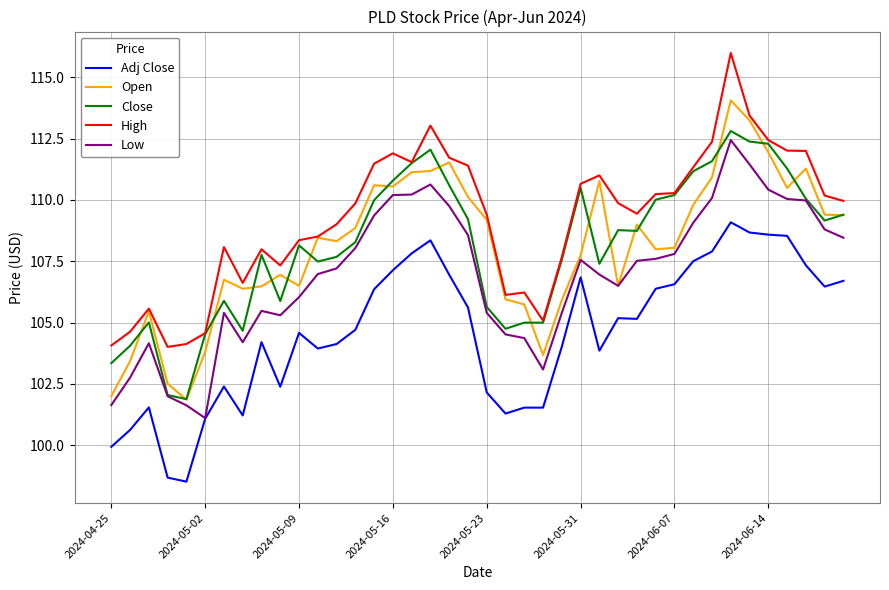

What is the average value of the Low series?

107.0